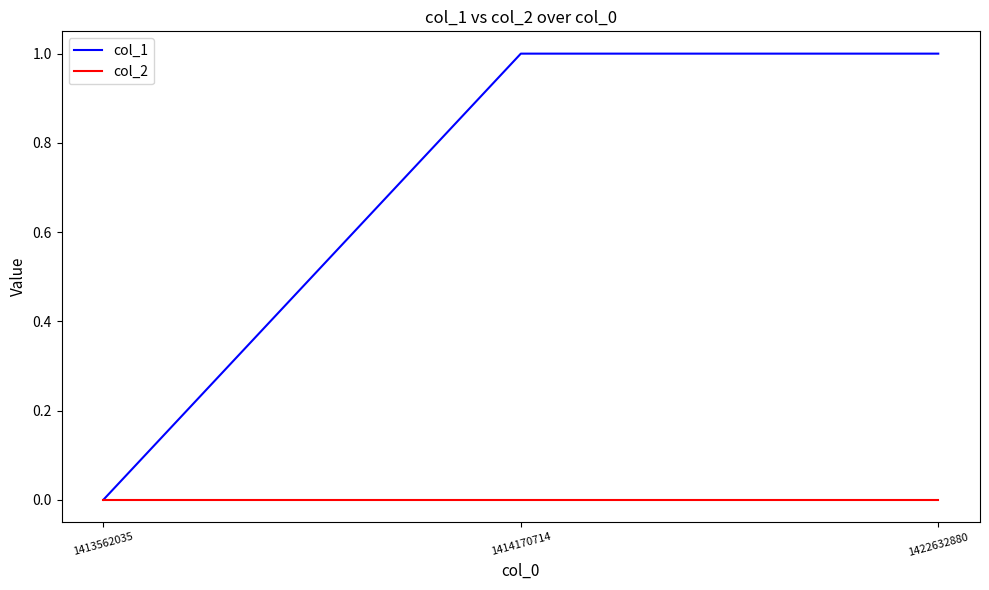

Which series changed the most between 1413562035 and 1422632880?

col_1